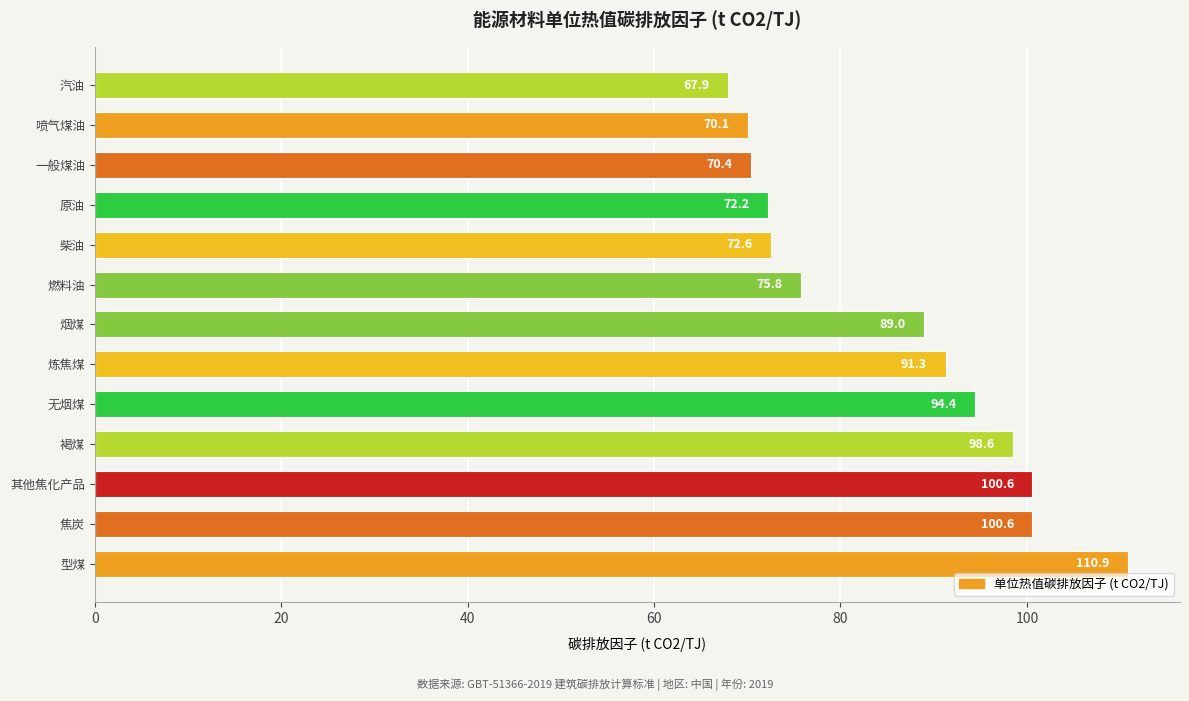

What is the smallest value displayed?

67.9